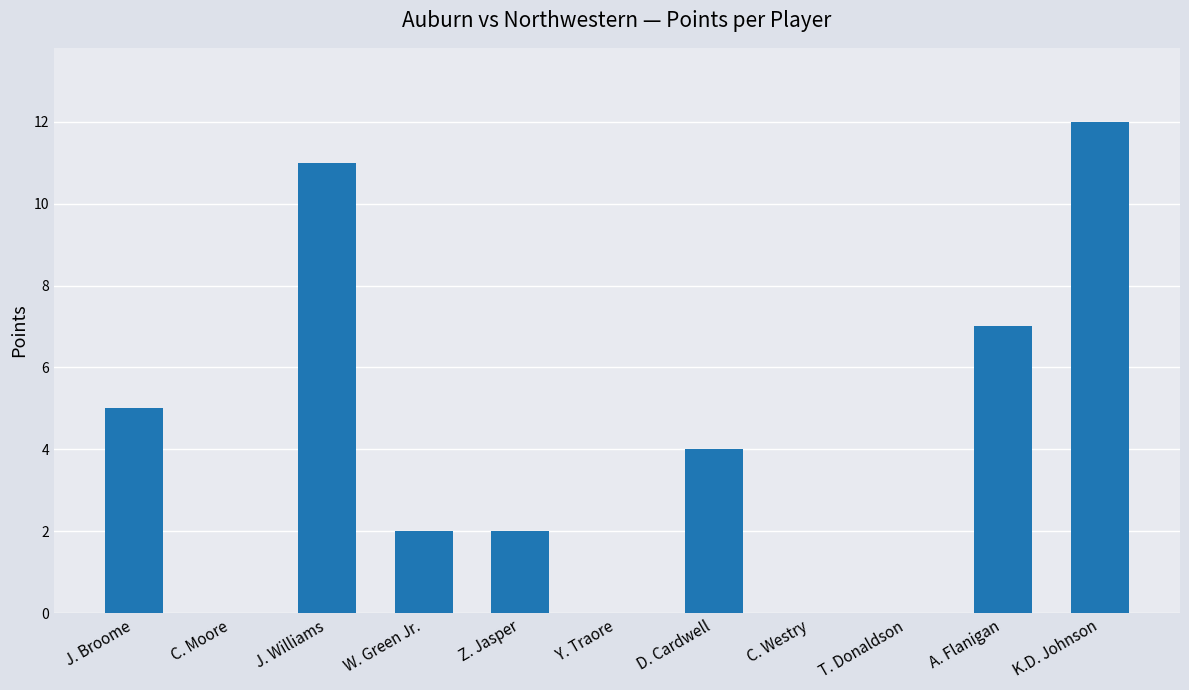

The chart shows a value of 0 at C. Westry. True or false?

True